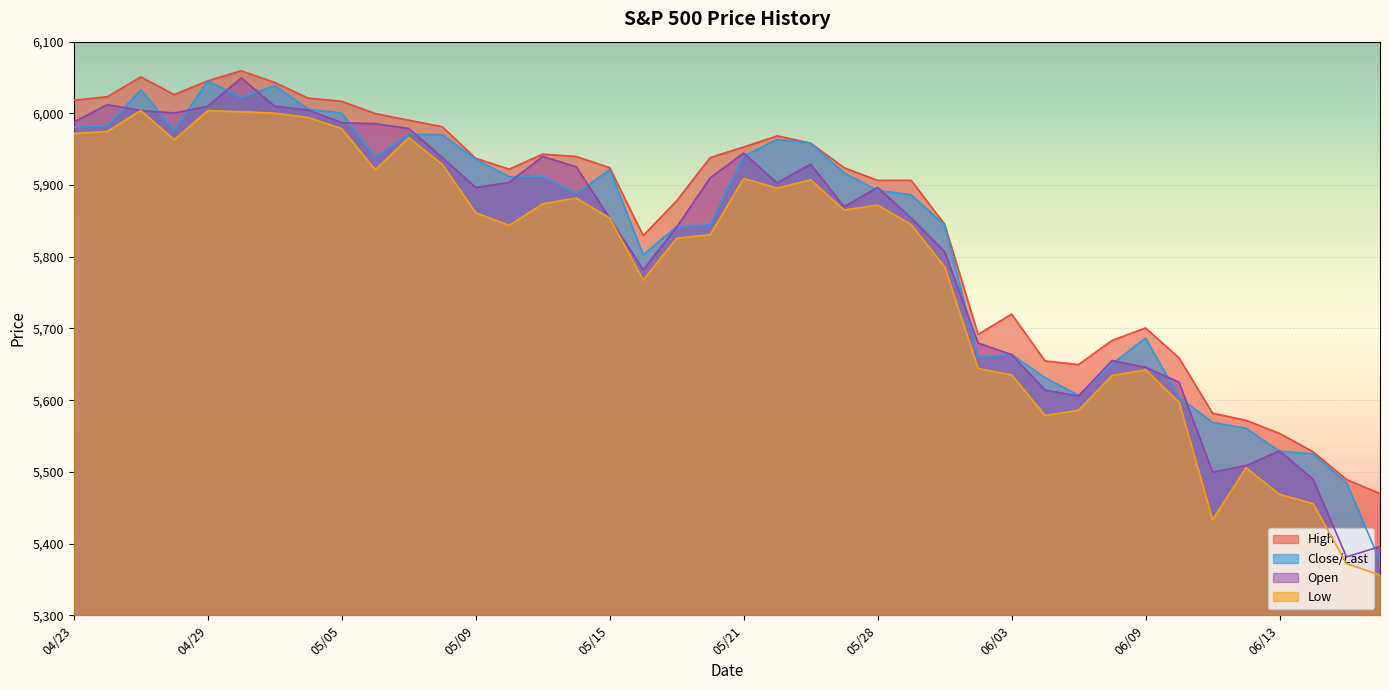

How many interior local peaks does the High series have?

7